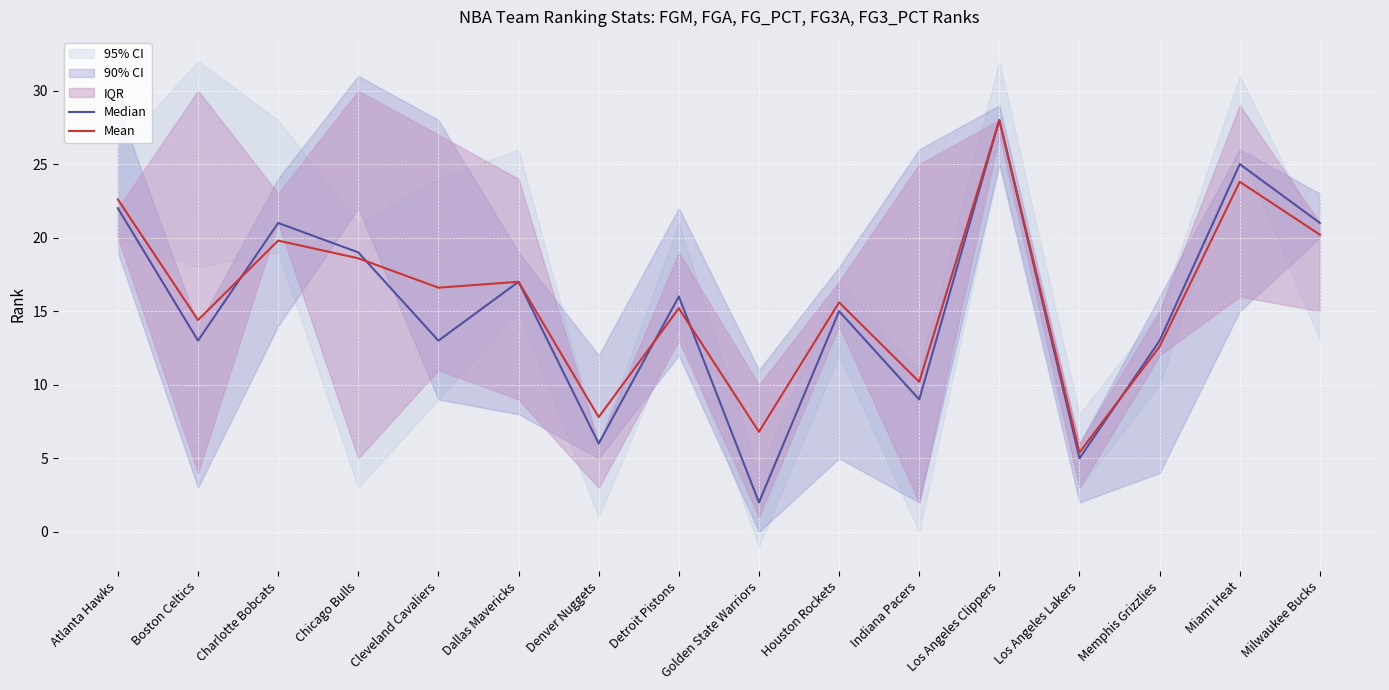

Between which two adjacent categories do Mean and Median first intersect?

Boston Celtics and Charlotte Bobcats